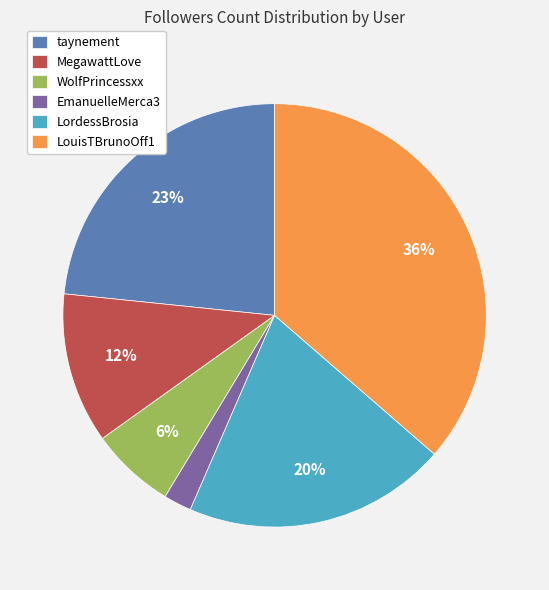

How many segments does this pie chart have?

6